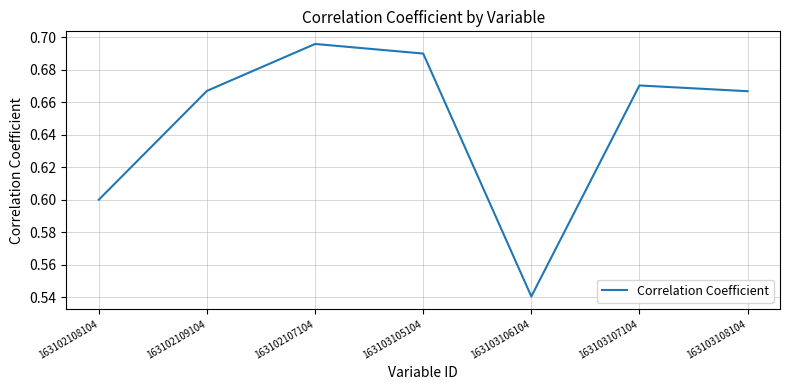

Is it true that the value at 163103105104 is 1.2?

False